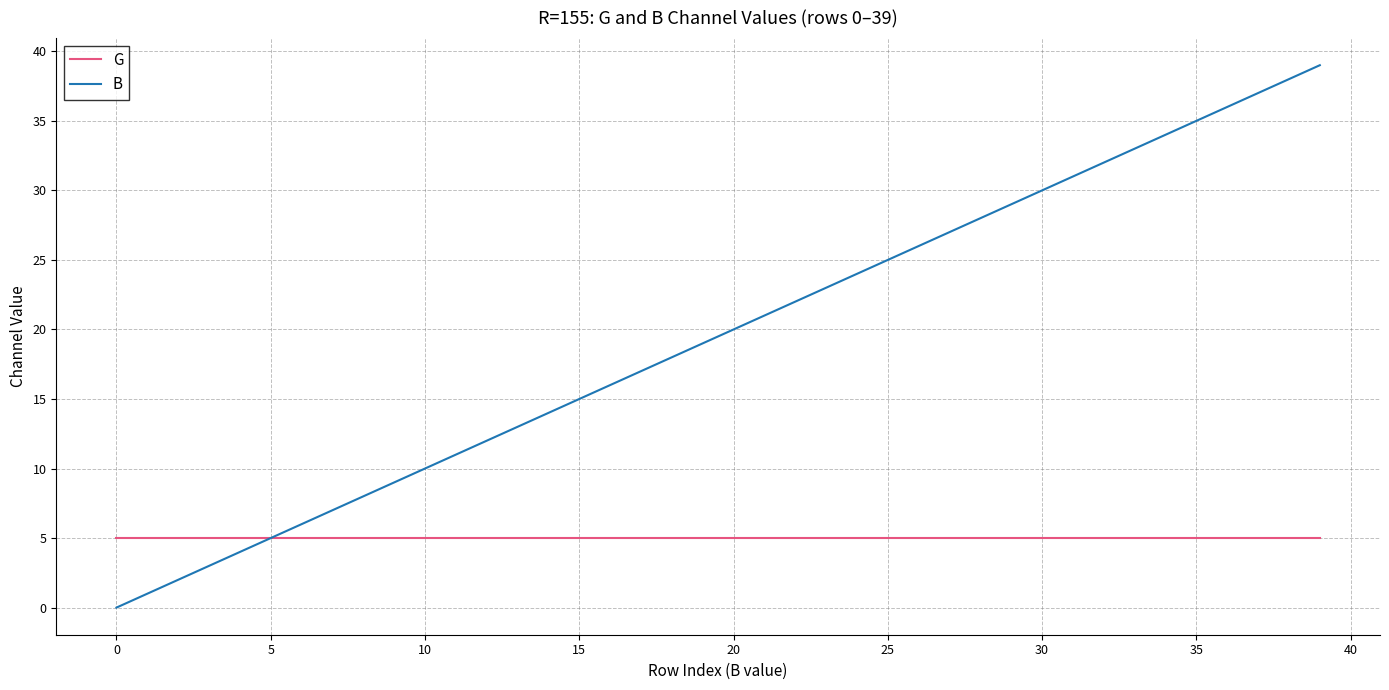

Rank the series by their maximum value, from highest to lowest.

B, G